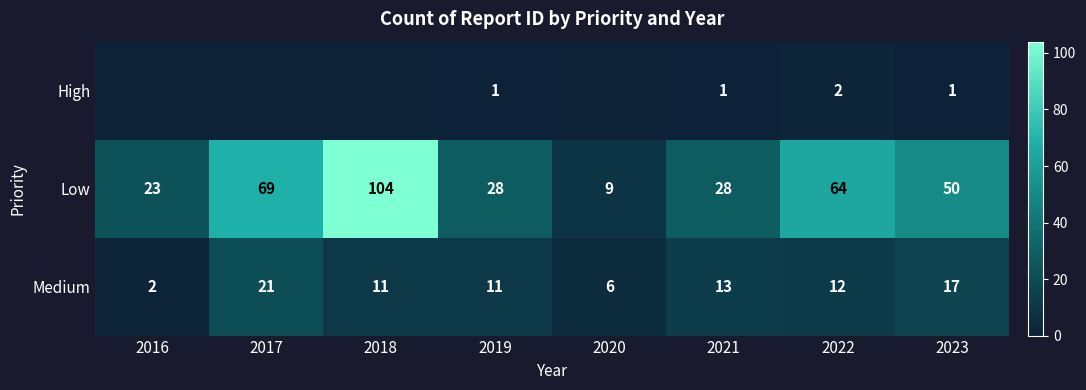

What is the difference between the maximum and minimum values in the Medium series?

19